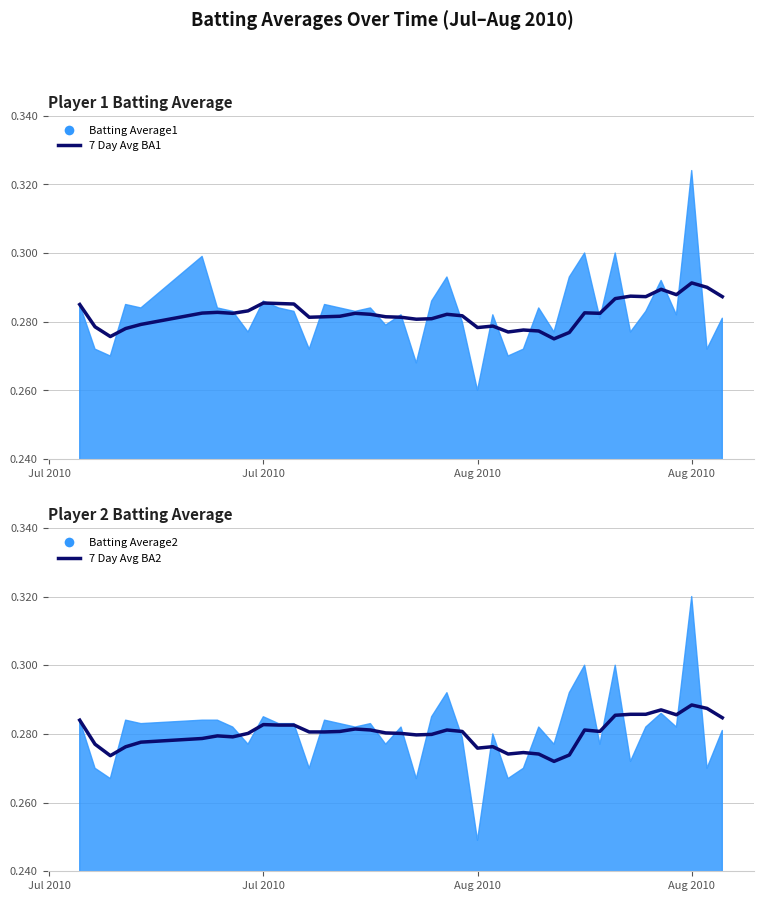

How many lines are shown in the chart?

2